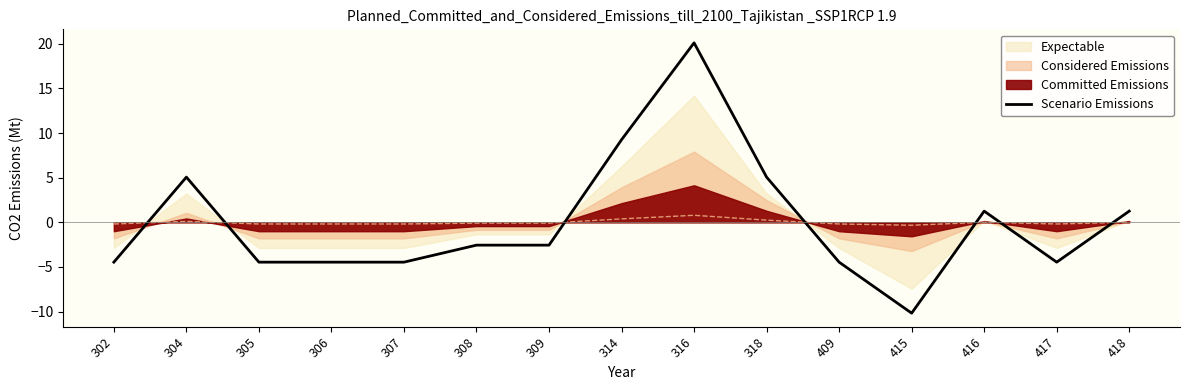

The value of Scenario Emissions at 304 is 2.5. True or false?

False